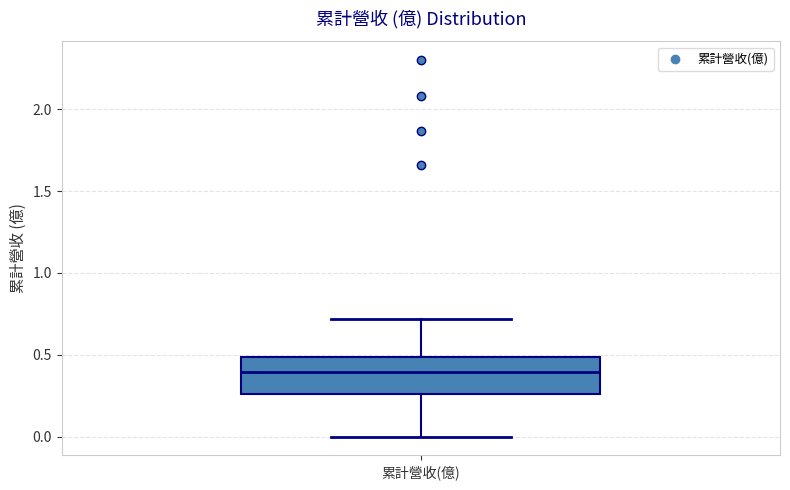

Read this box plot against the y-axis: the position of the median line, the range covered by the box, and the ends of both whiskers. The values are not printed on the chart, so give them approximately, as read against the axis.

median 0.40, box 0.25 to 0.50, whiskers 0.00 to 0.70